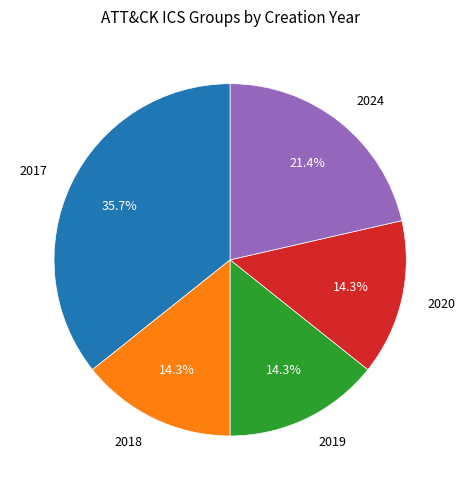

To the nearest percent, what is the difference between the largest and smallest slice percentages?

21%